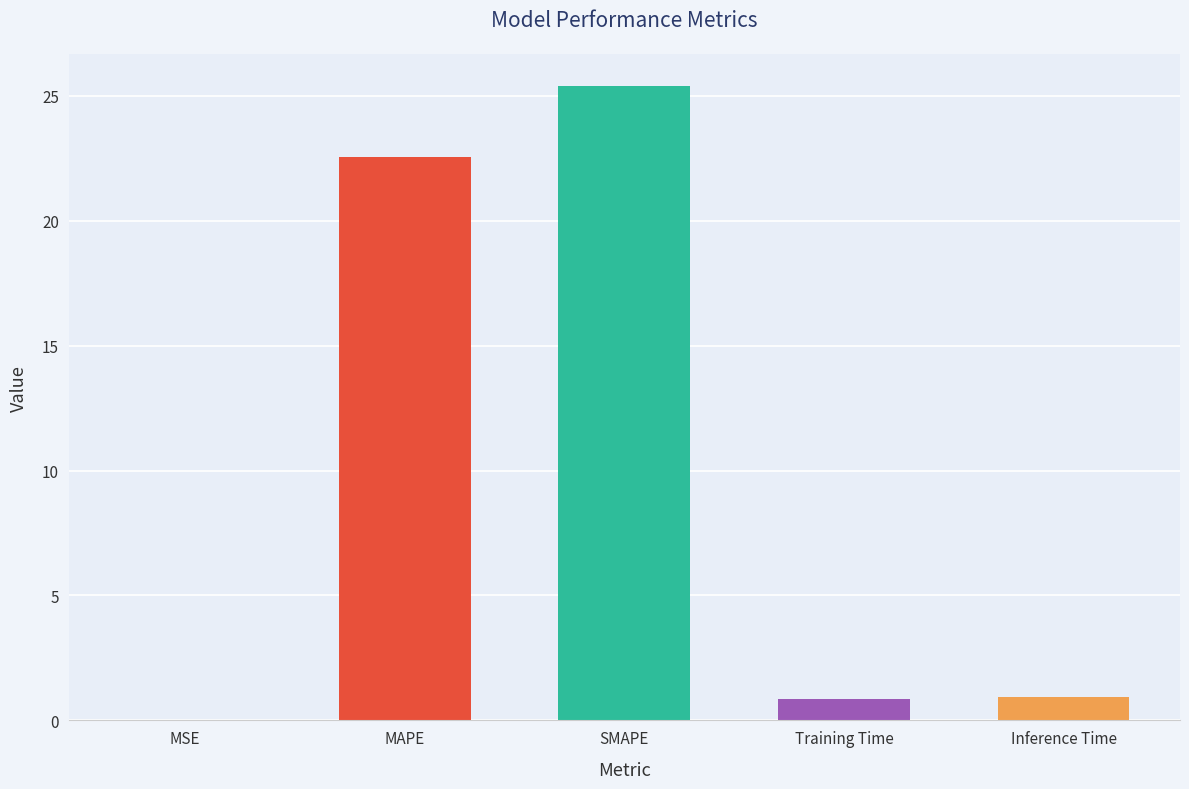

What is the label of the 5th bar from the right?

MSE